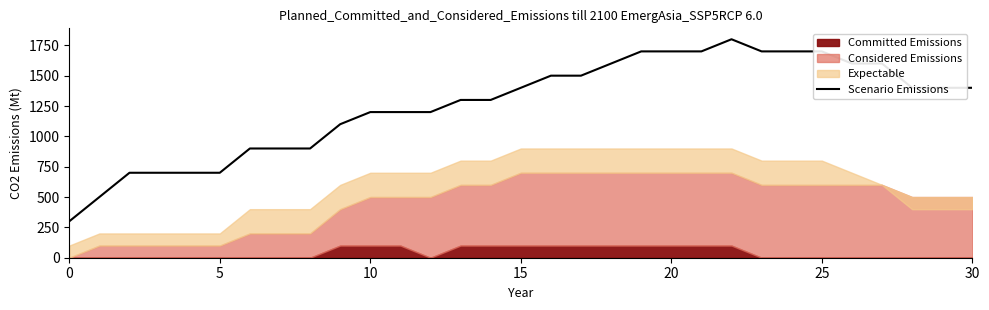

The value of Scenario Emissions at 0 is 300. True or false?

True